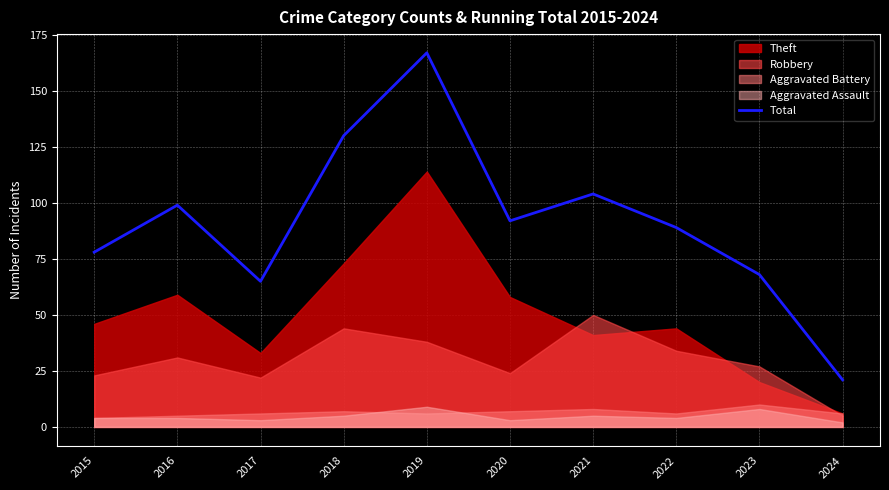

What is the minimum value for Total?

21